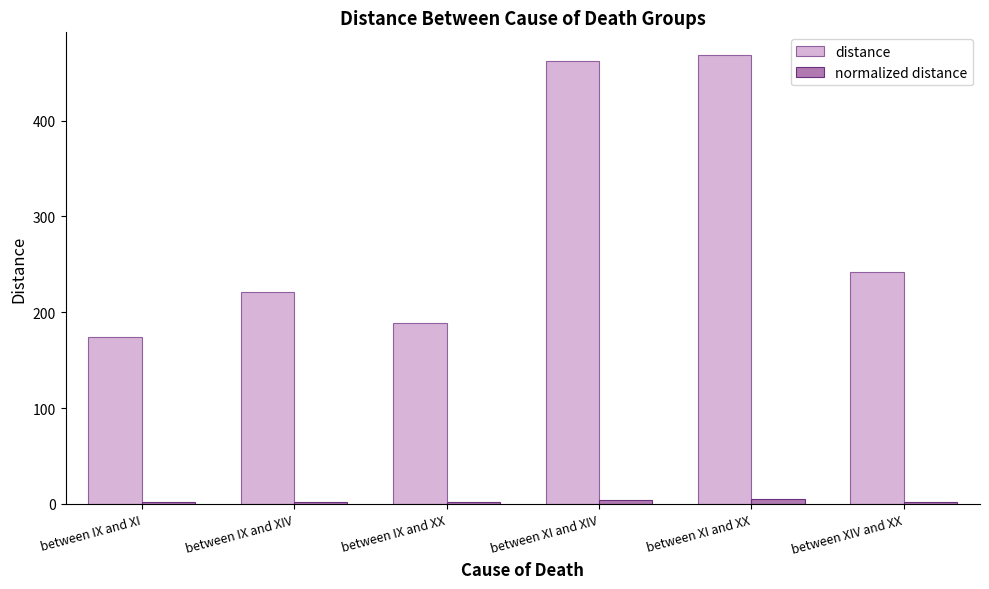

What is the highest value of the distance series?

468.8